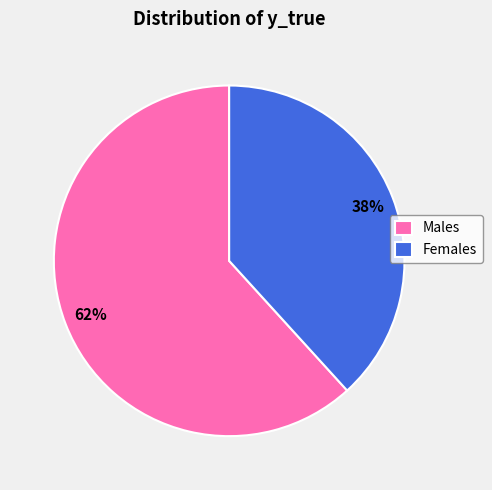

How many slices are in this pie chart?

2